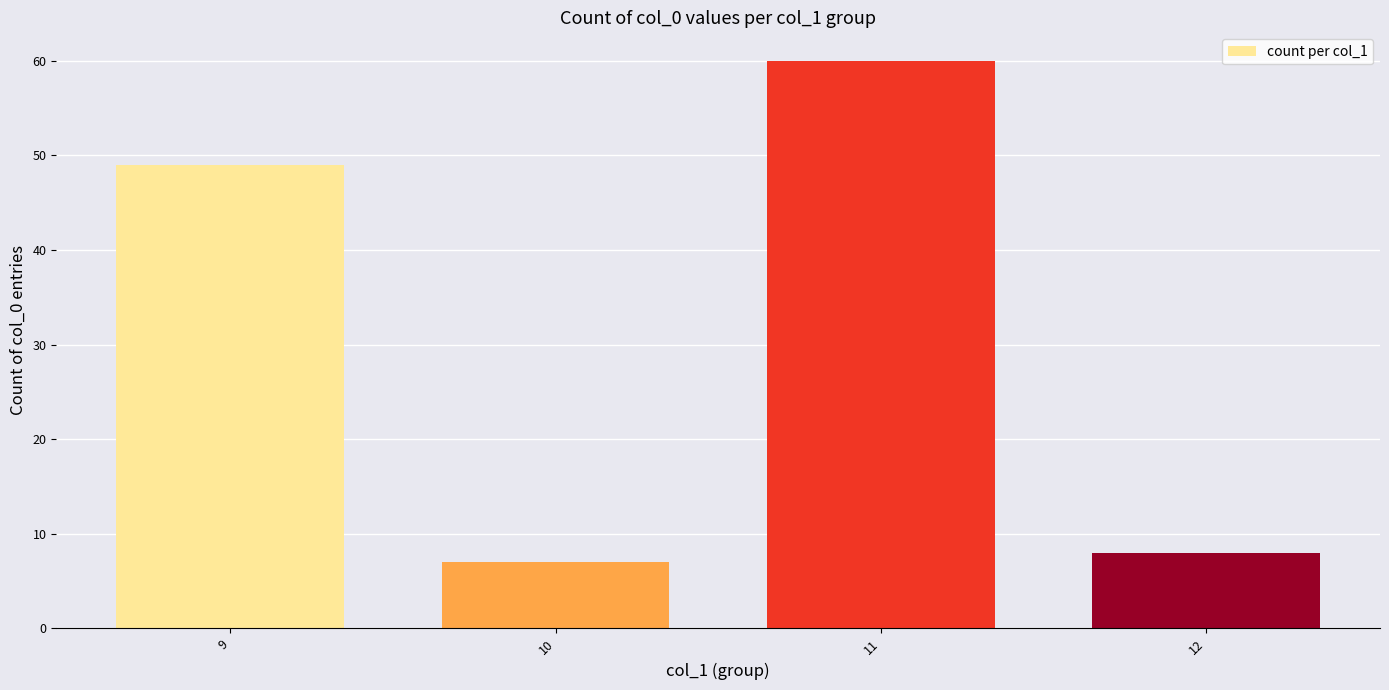

Reading left to right, what are all the values shown in this chart?

49	7	60	8